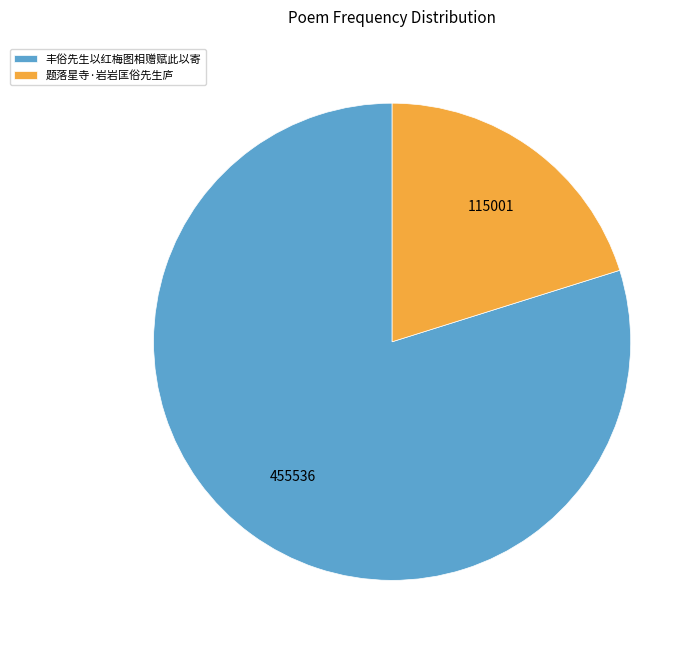

Which slice is the smallest?

题落星寺·岩岩匡俗先生庐